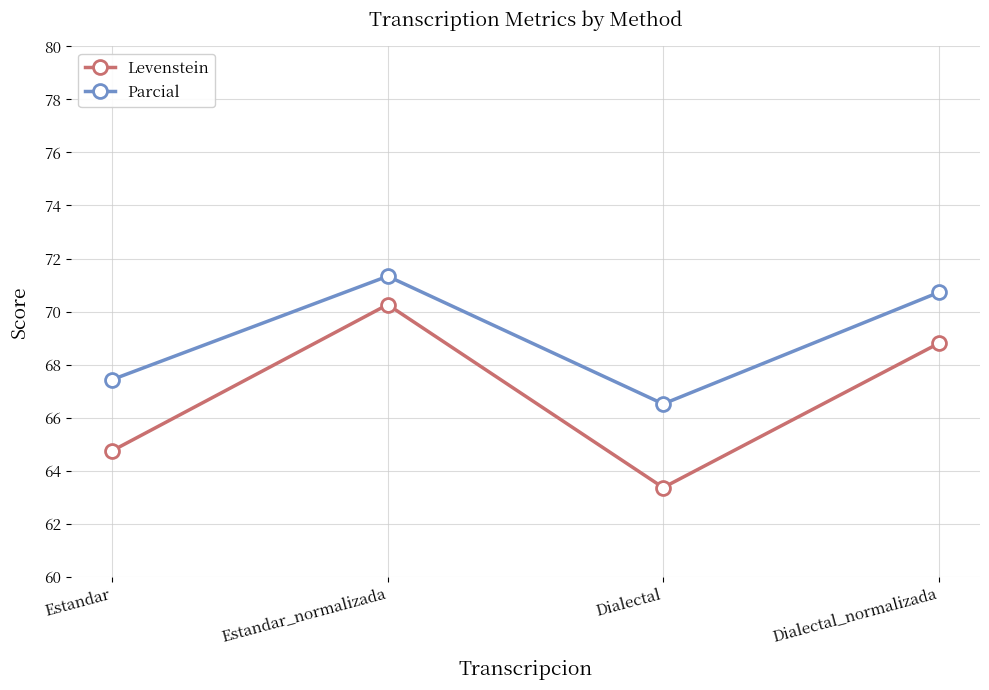

True or false: Parcial and Levenstein cross at least once.

False